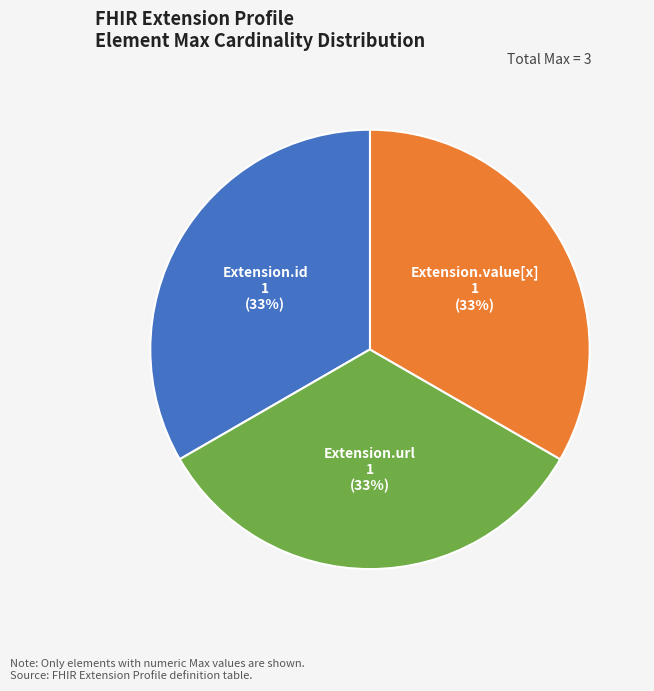

To the nearest percent, what is the difference between the largest and smallest slice percentages?

0%